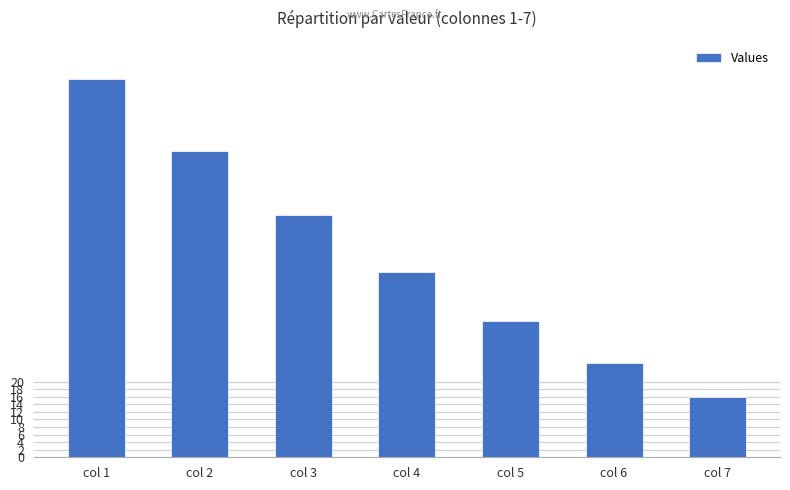

Where is the data nearest to the value 58?

col 3